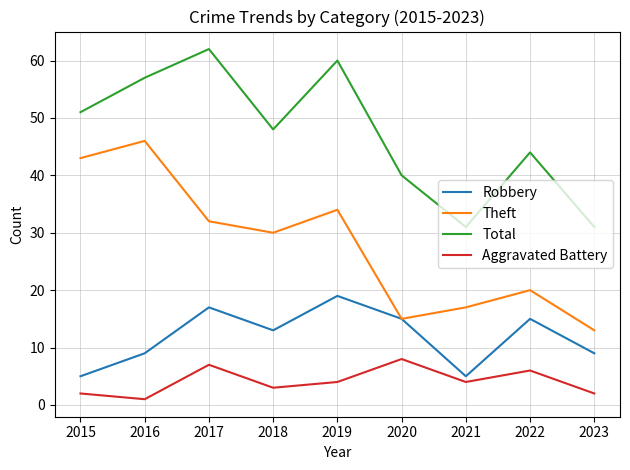

At which category does Robbery reach its first local peak?

2017